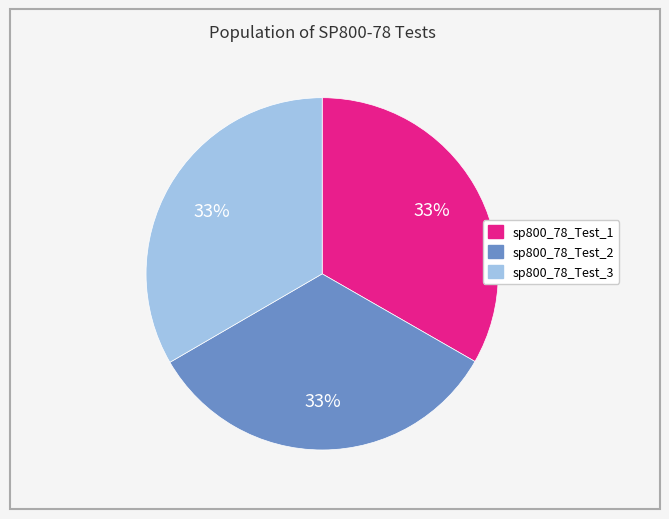

To the nearest percent, what is the average slice percentage?

33%